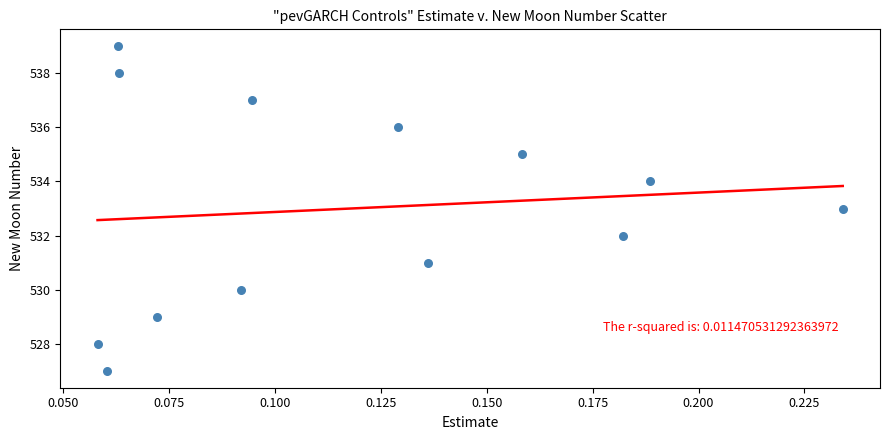

What is the range of Y values (max minus min)?

12